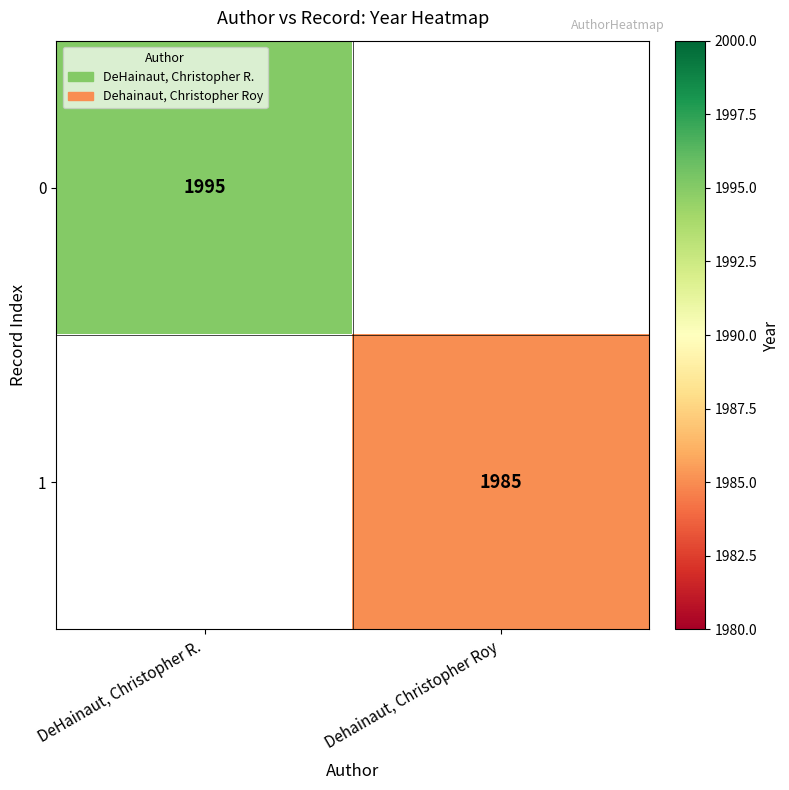

The 0 series shows 1995 at DeHainaut, Christopher R.. True or false?

True